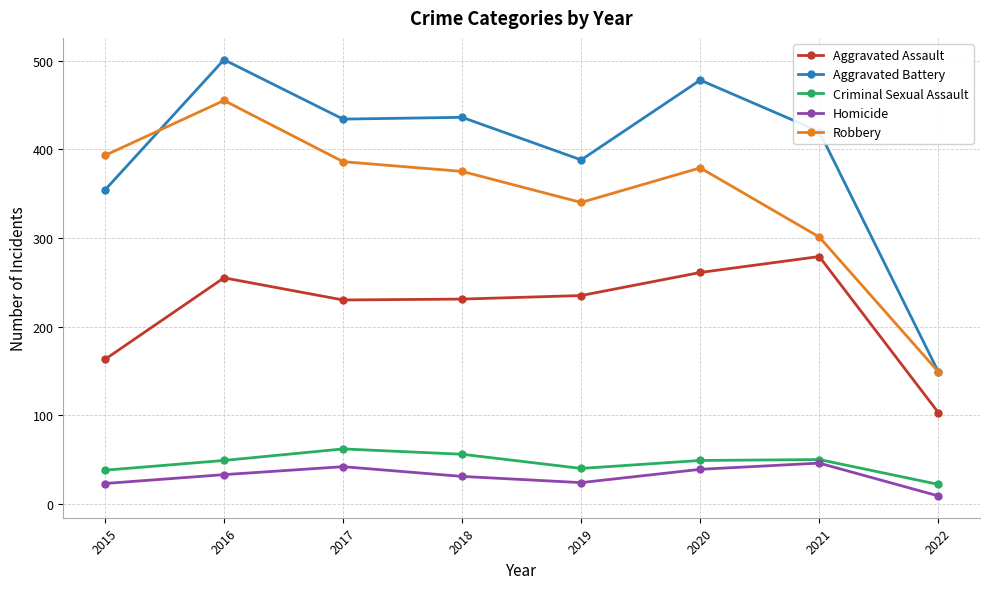

What is the total value across all series at 2020?

1206